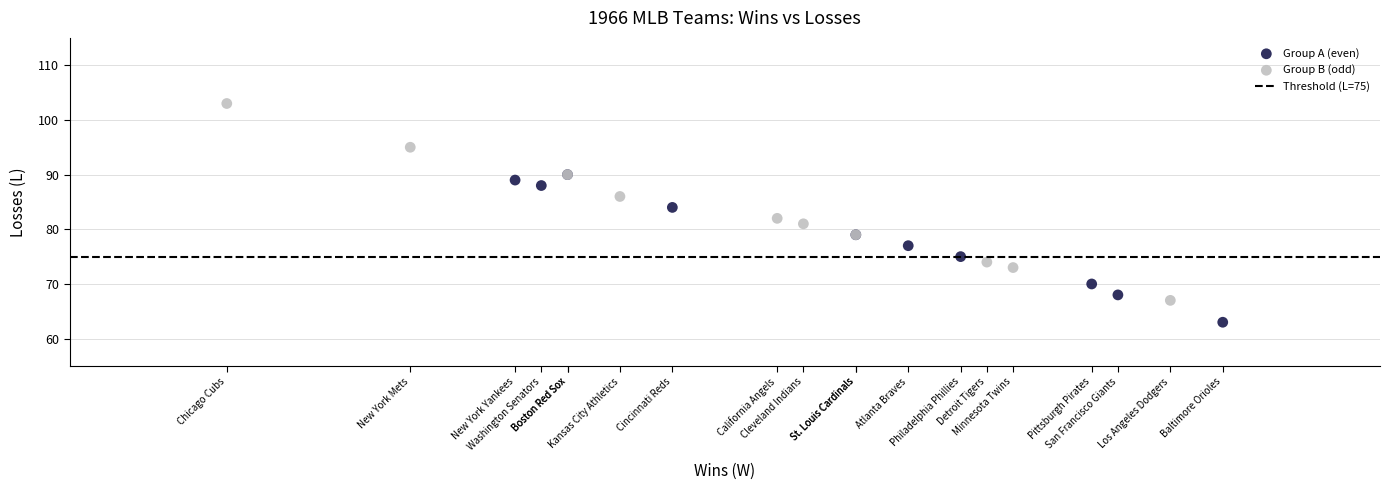

Which series has the widest spread of Y values?

Group B (odd)